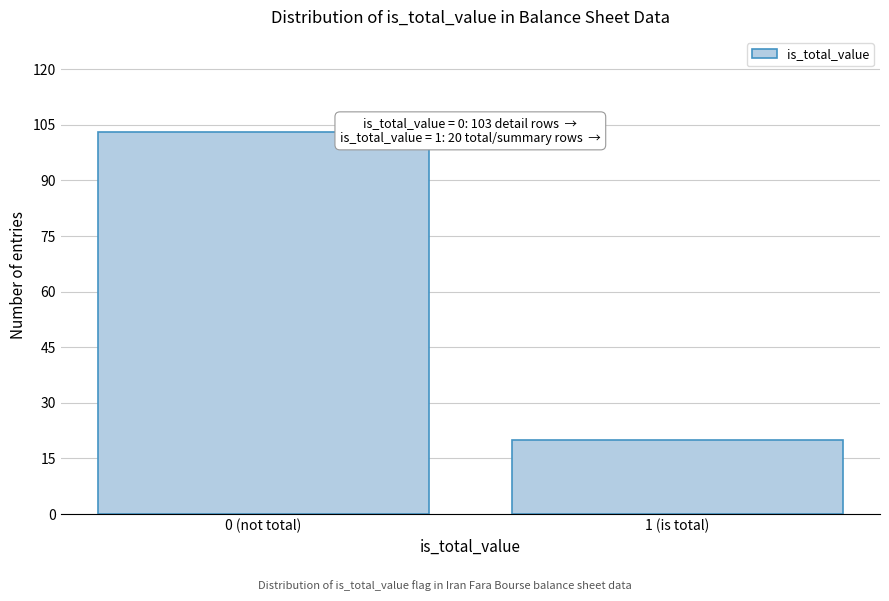

Reading right to left, extract all data points from this chart.

20	103